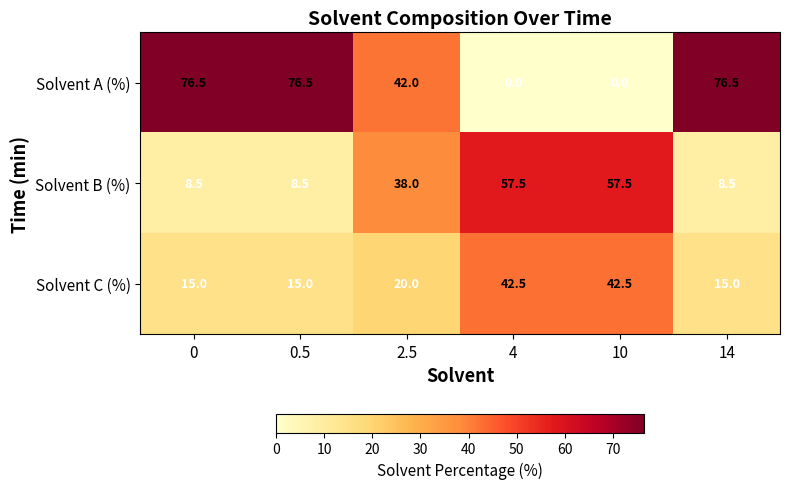

Which series has the widest spread of values?

Solvent A (%)